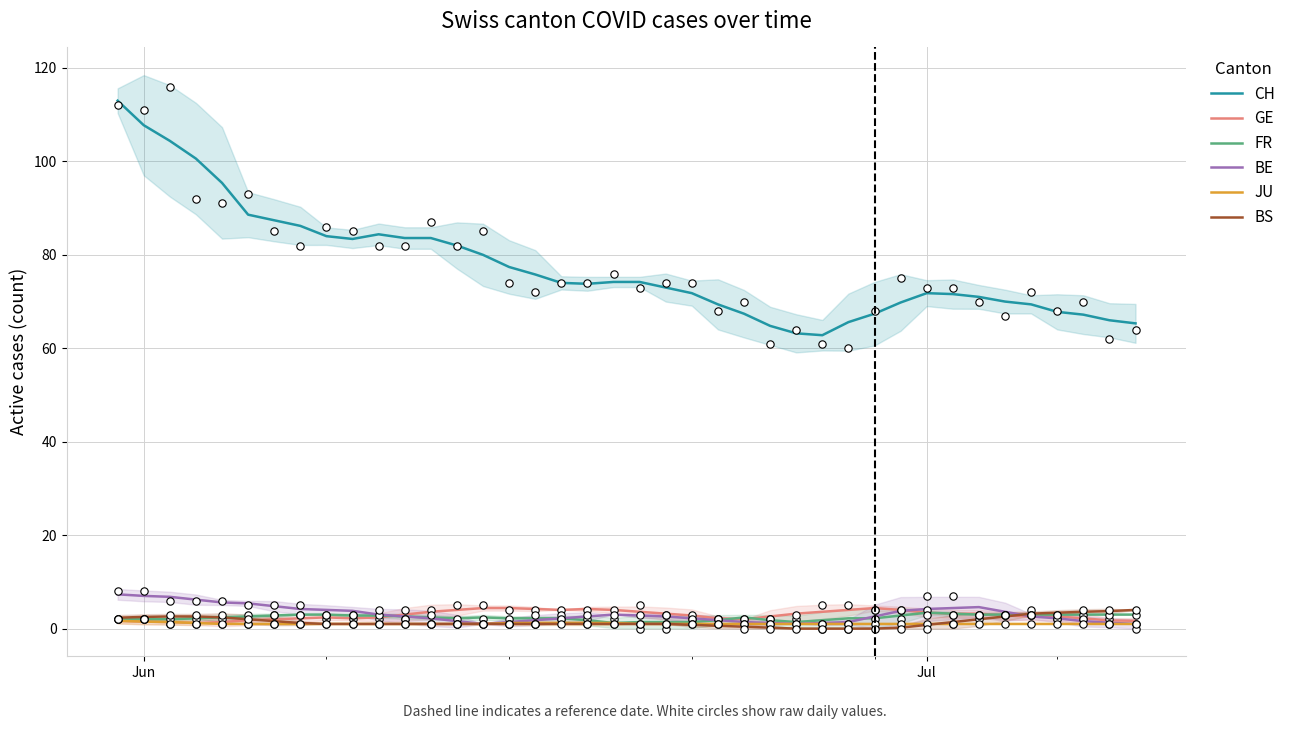

True or false: CH and BS cross at least once.

False